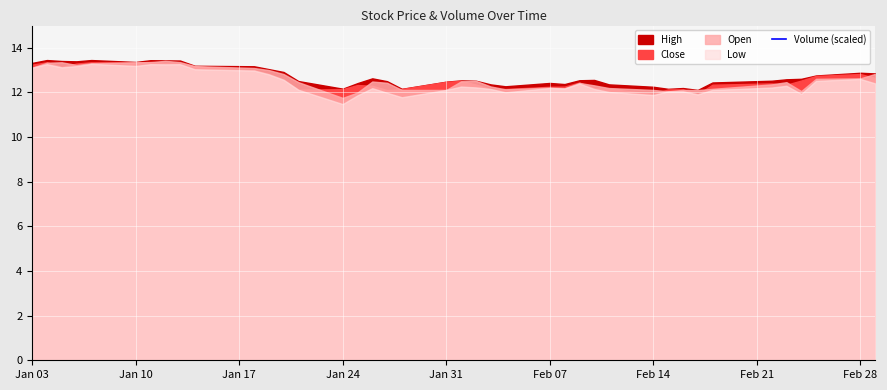

How many lines are shown in the chart?

1